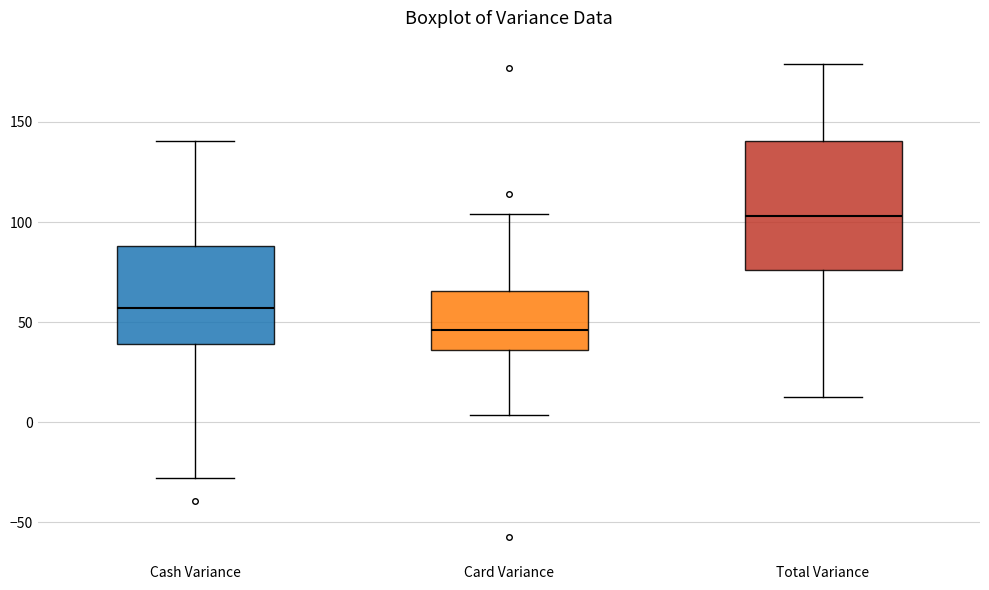

Which box is the tallest, from its lower edge to its upper edge?

Total Variance